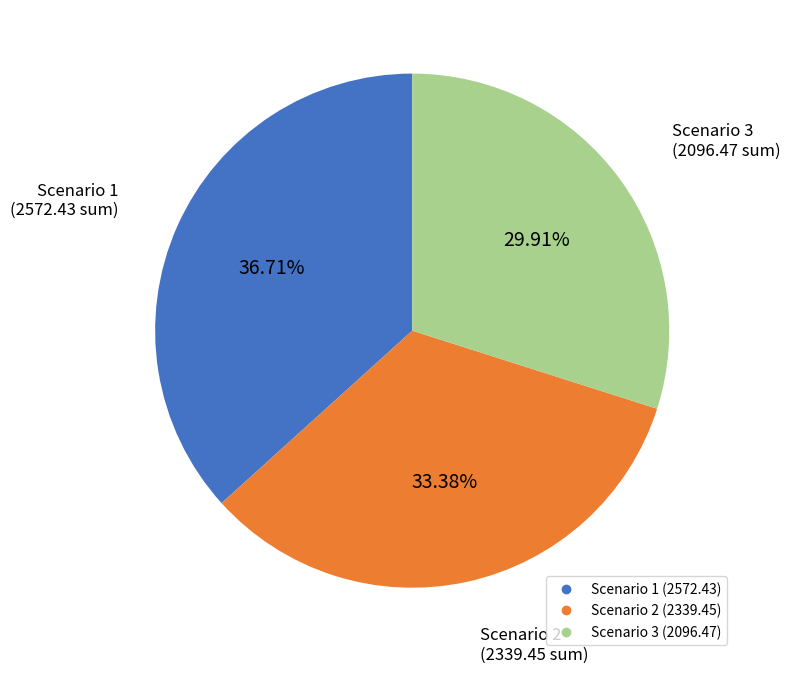

Approximately how many times larger is the value at Scenario 3 compared to Scenario 2?

0.9